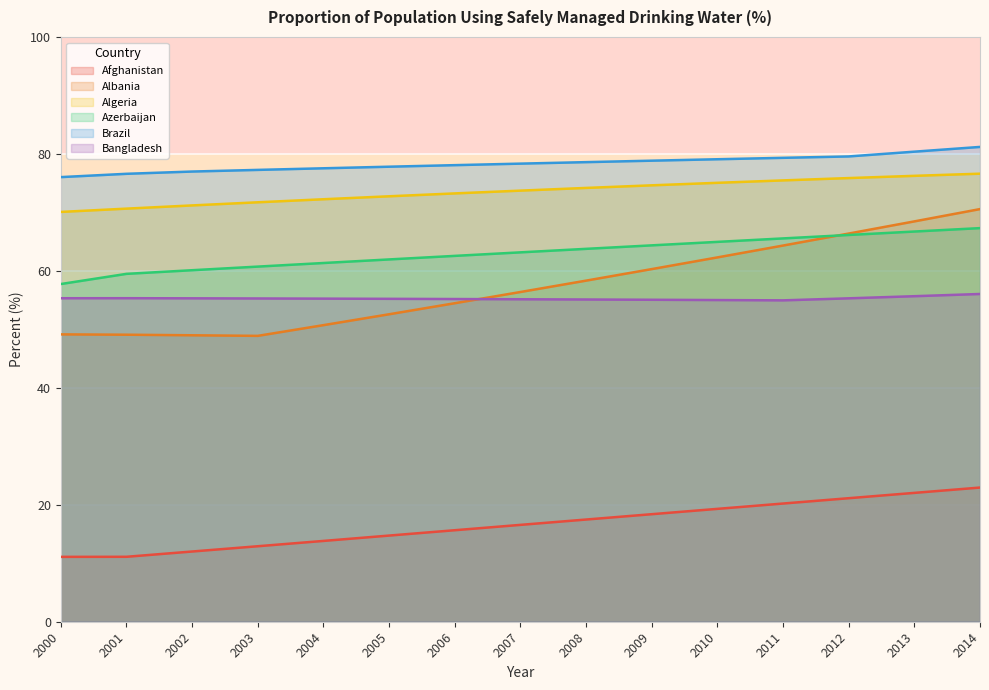

Between 2000 and 2011, which series saw the biggest shift?

Albania